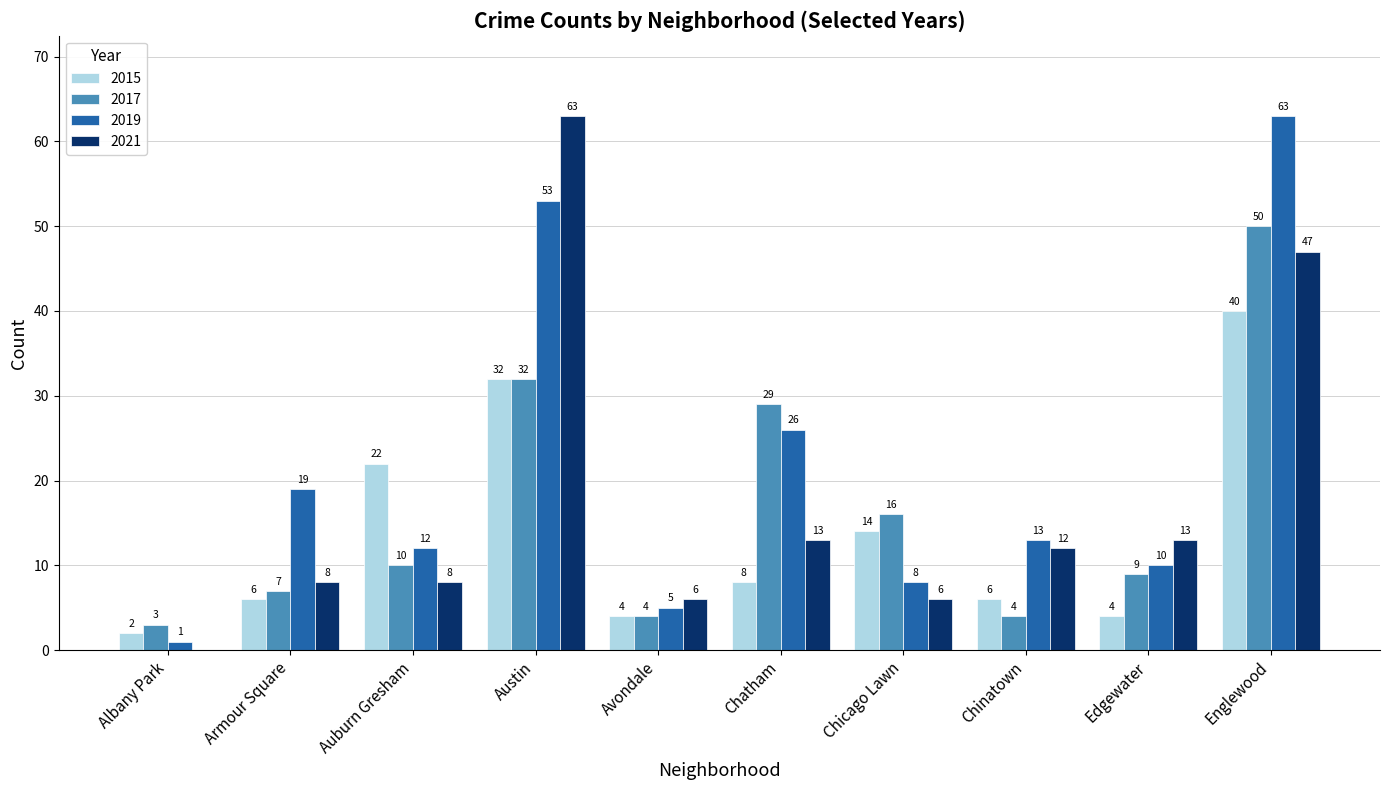

What is the difference between the 2021 values at Englewood and Austin?

16